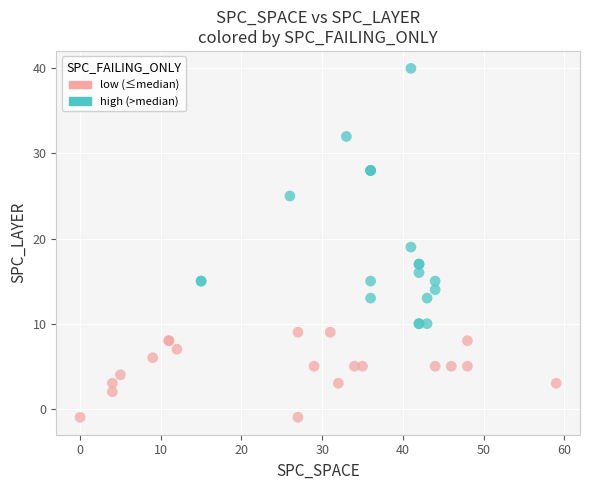

Which series contains the lowest Y value?

low (≤median)